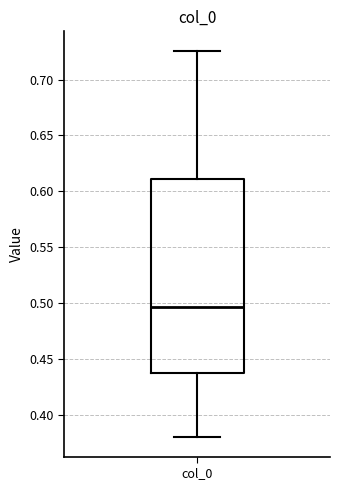

Where is the upper edge of the box for col_0 on the y-axis? The values are not printed on the chart, so give them approximately, as read against the axis.

0.610